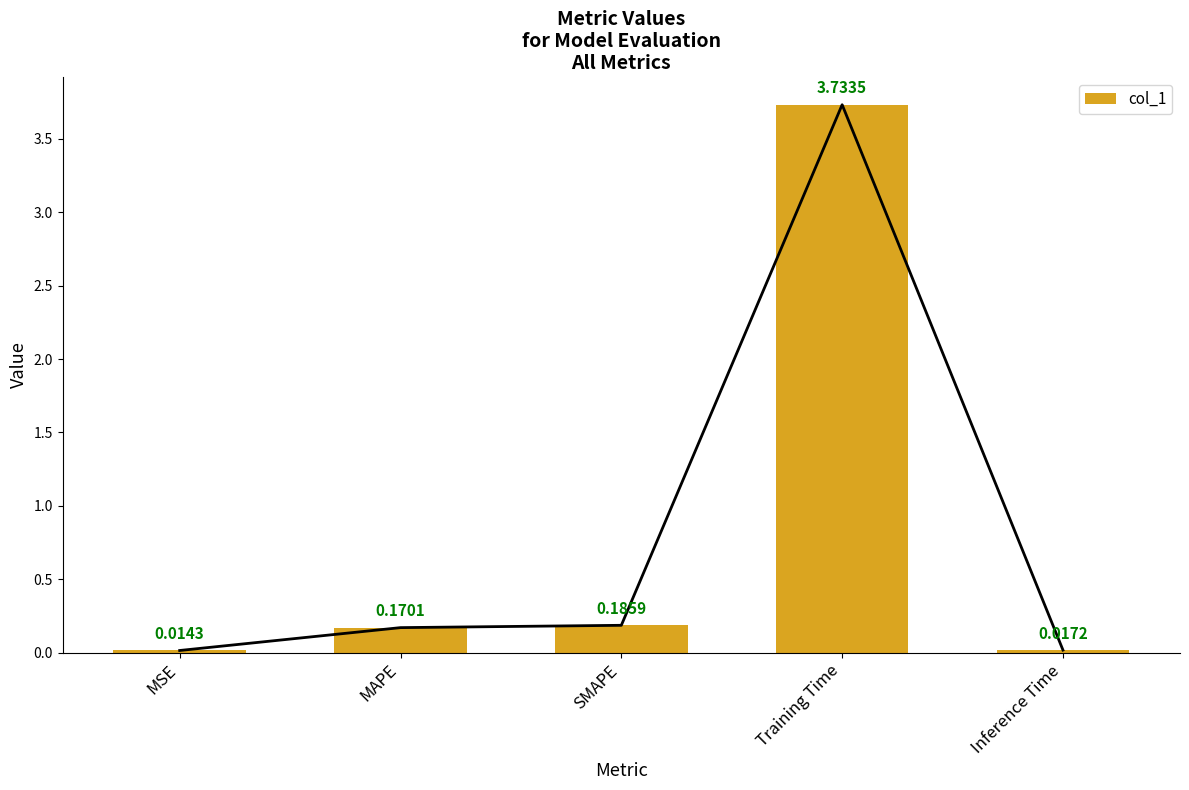

Reading right to left, extract all data points from this chart.

Inference Time=0.0	Training Time=3.7	SMAPE=0.2	MAPE=0.2	MSE=0.0